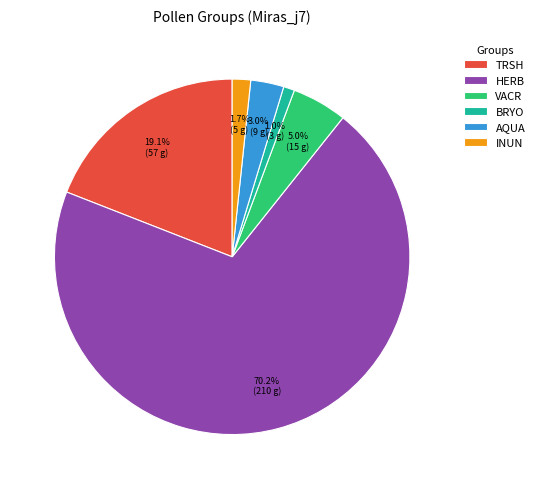

Which has a higher value, INUN or HERB?

HERB